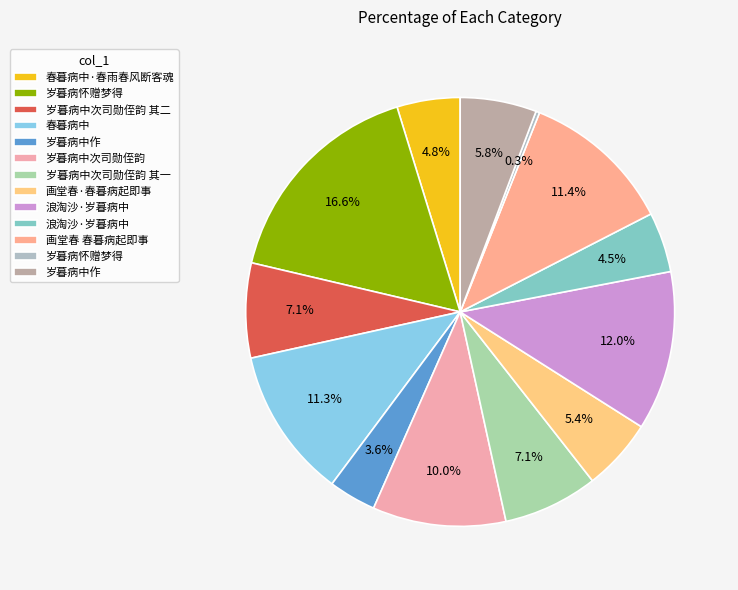

How many slices are in this pie chart?

13